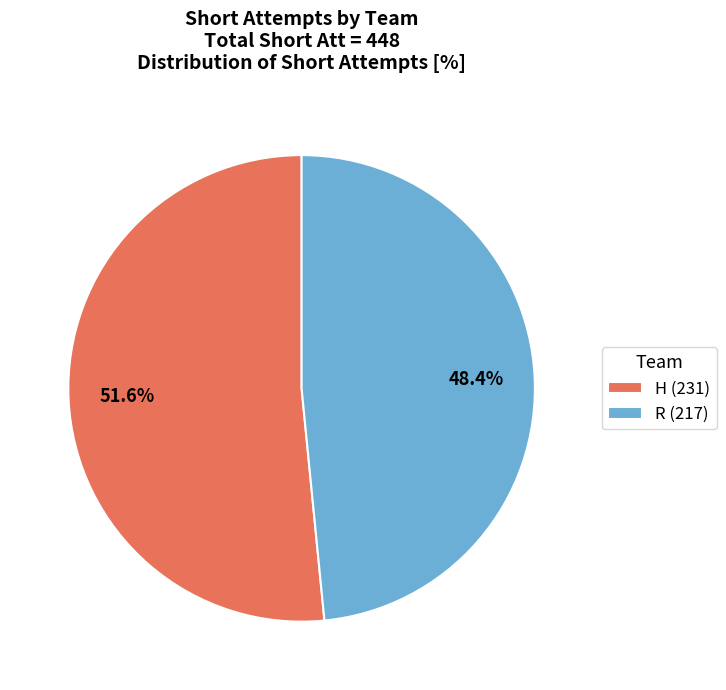

Combined, what portion of the pie is H and R?

100.0%